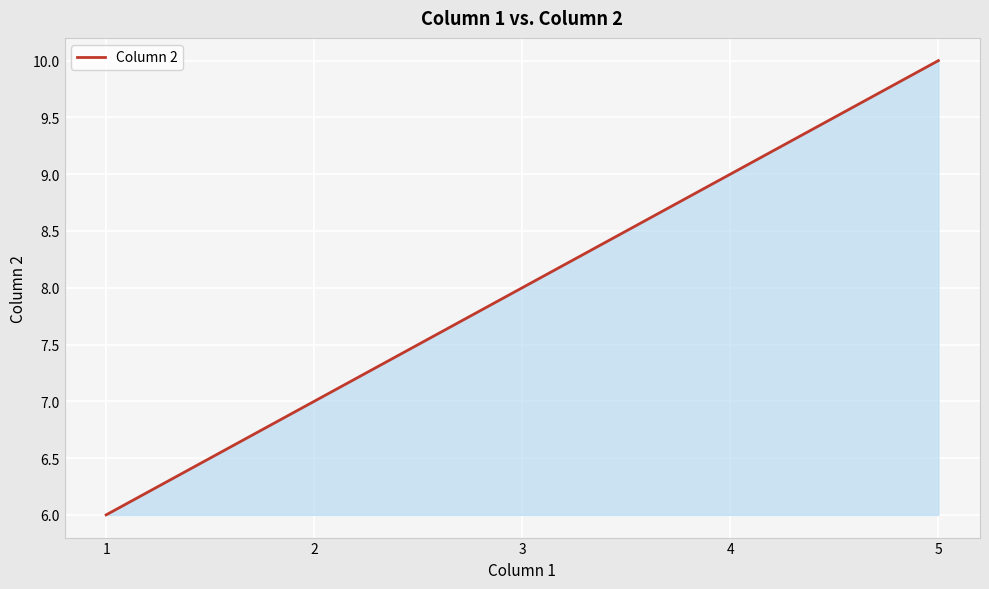

Which has a higher value, 3 or 4?

4